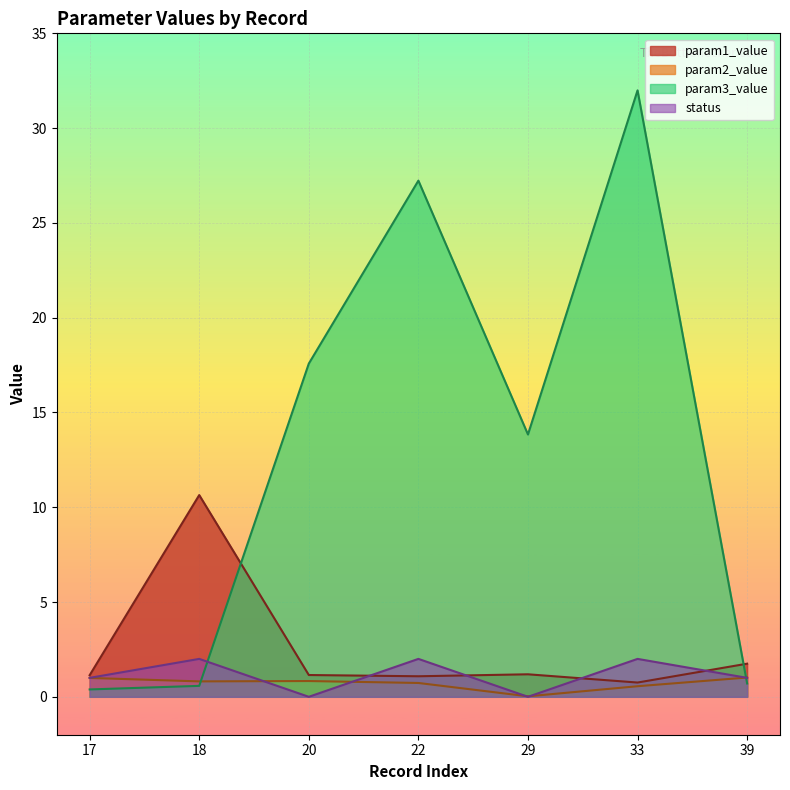

At which category does status reach its first local valley?

20